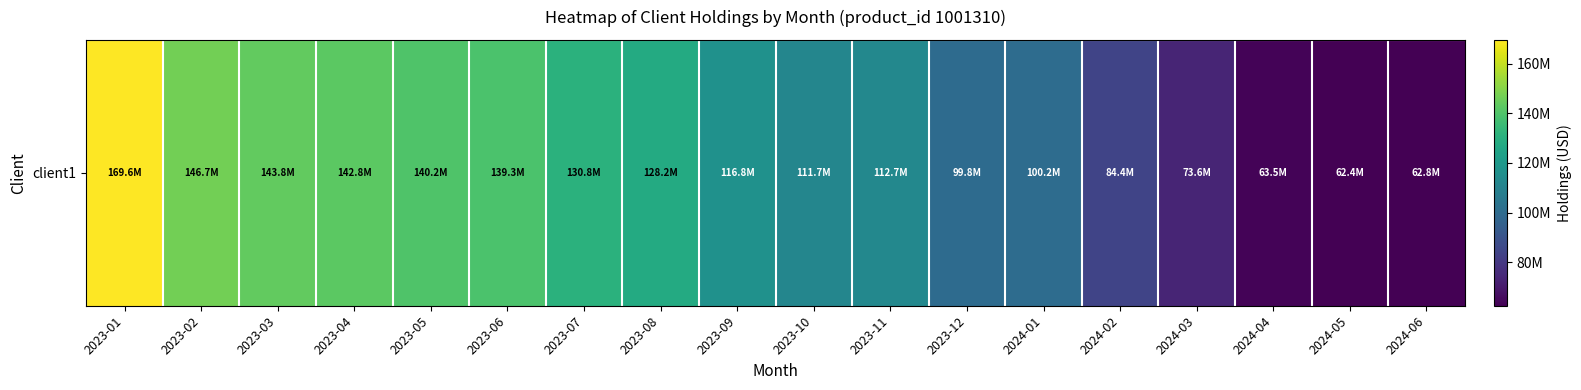

Which category has the lowest value across all series?

2024-05